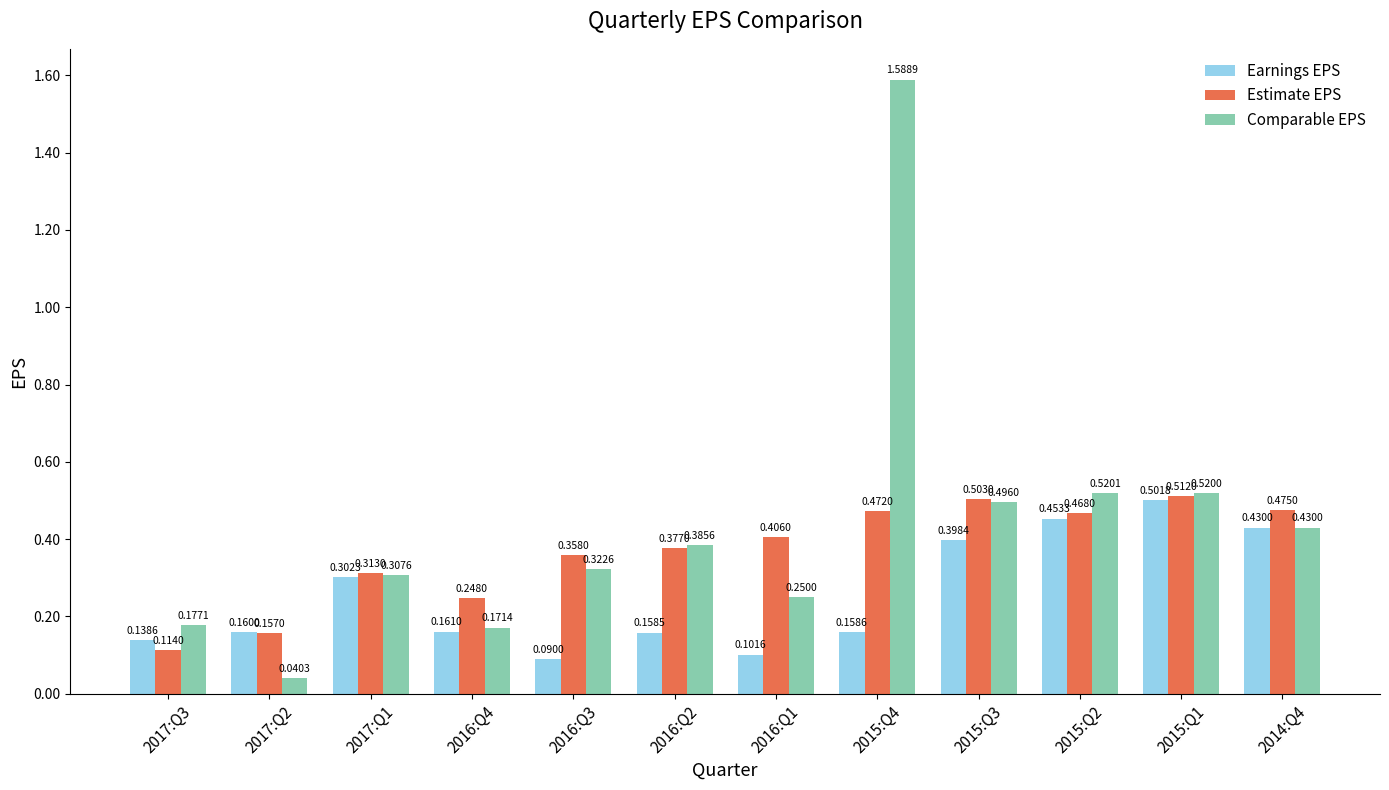

Rank the series by their maximum value, from lowest to highest.

Earnings EPS, Estimate EPS, Comparable EPS